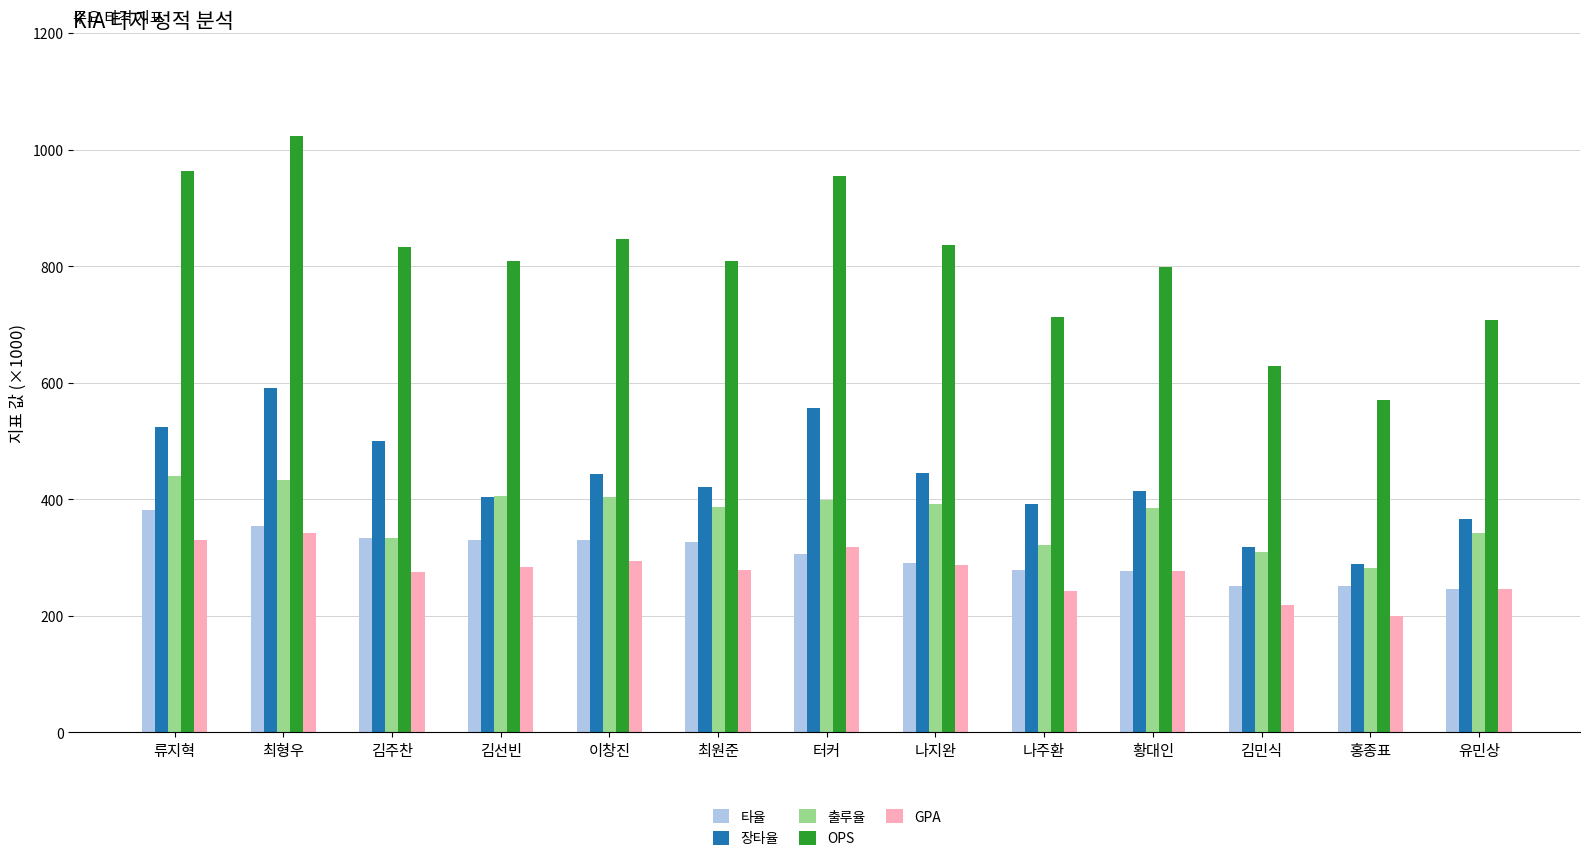

What is the label of the 13th bar from the right?

류지혁